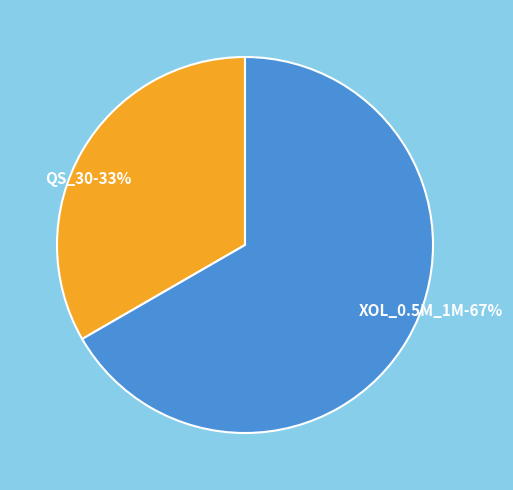

Is QS_30 the majority of the pie?

No